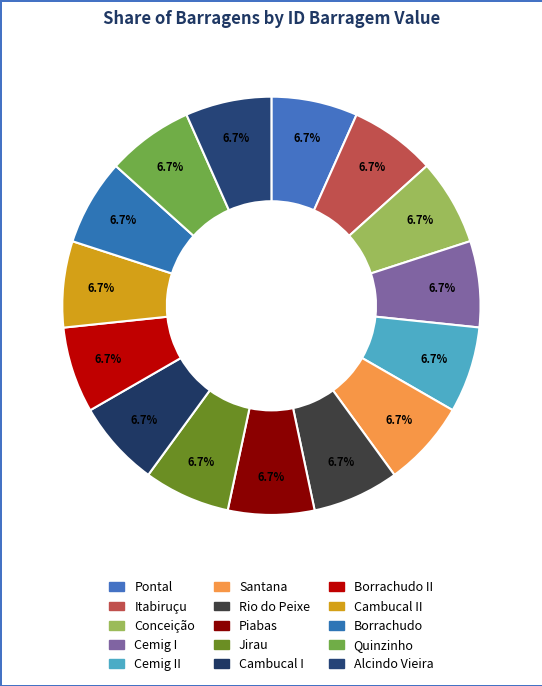

Which slice is the largest?

Rio do Peixe